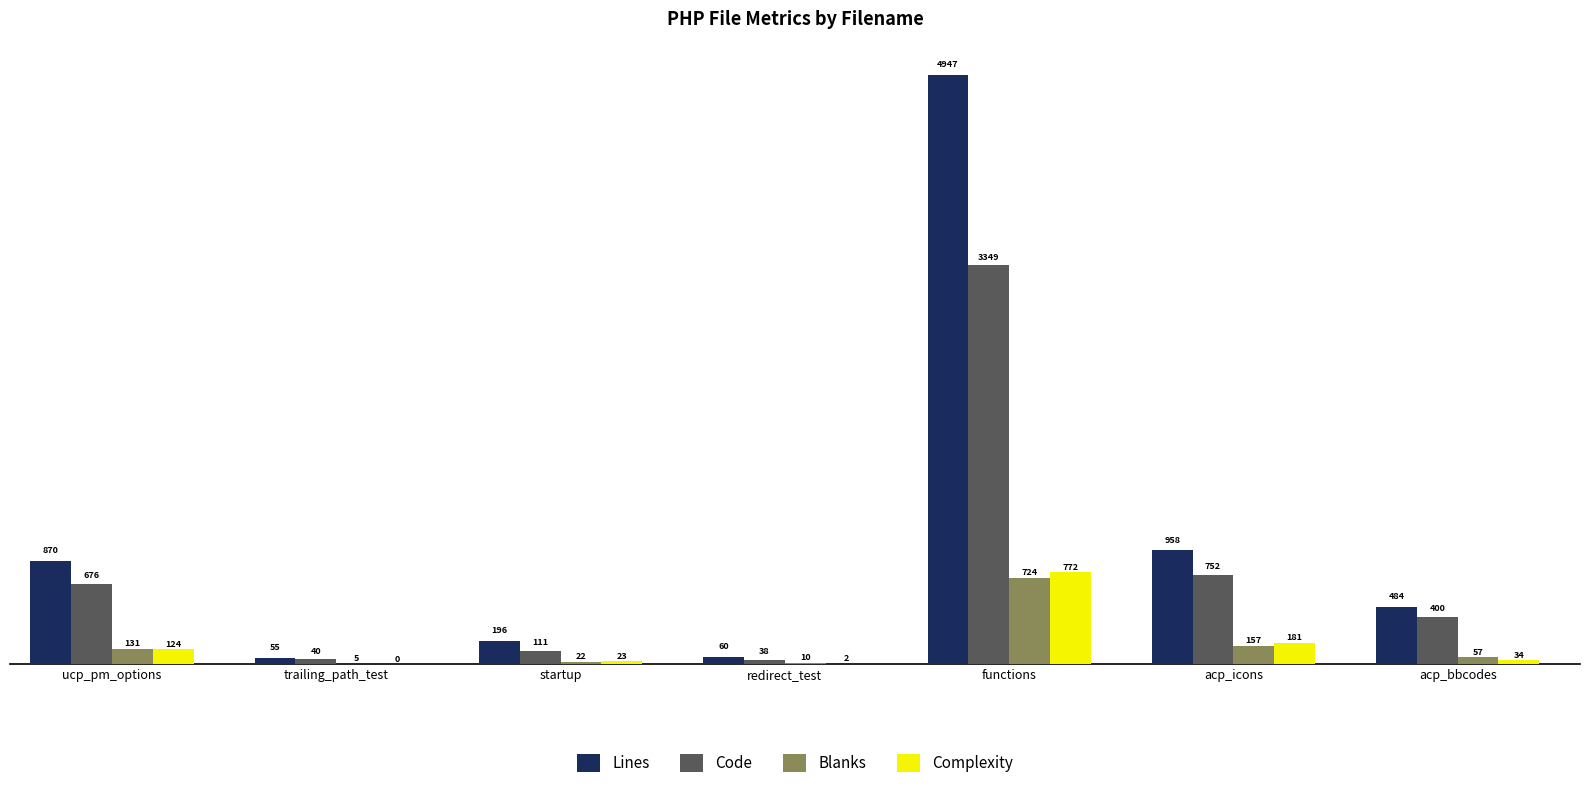

True or false: Complexity has a value of 23 at startup.

True